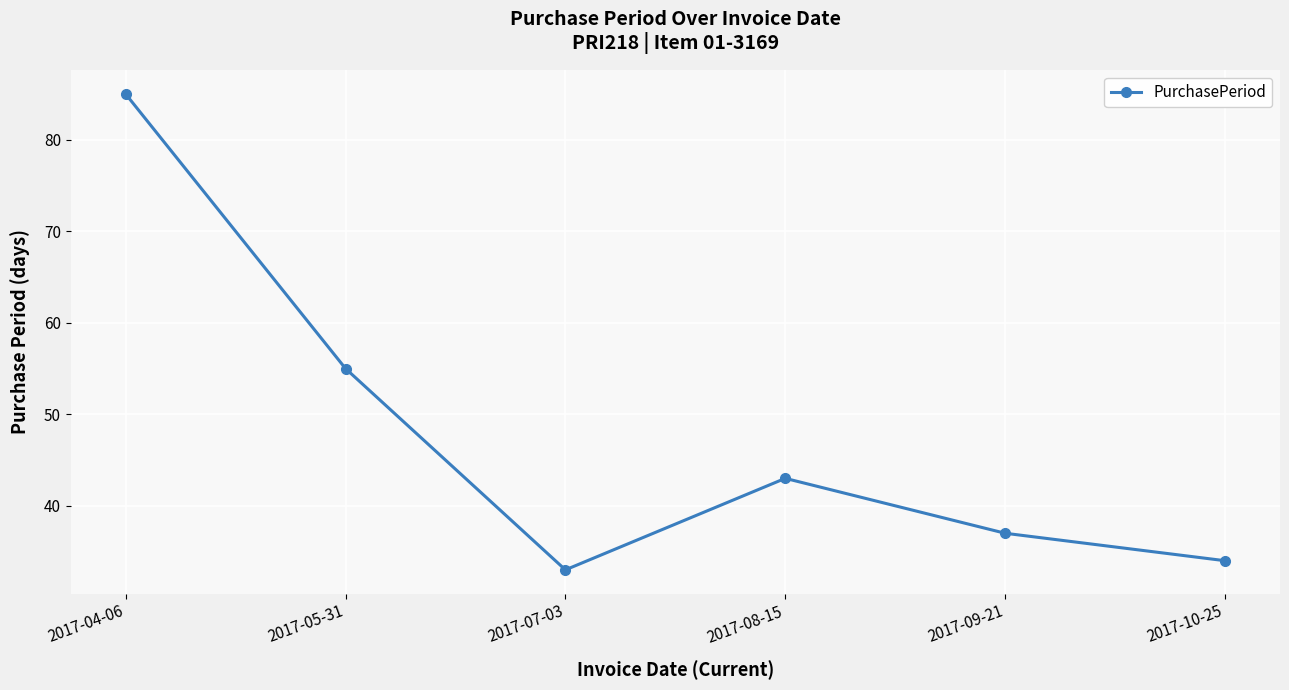

Reading left to right, transcribe all the data shown in this chart.

85	55	33	43	37	34